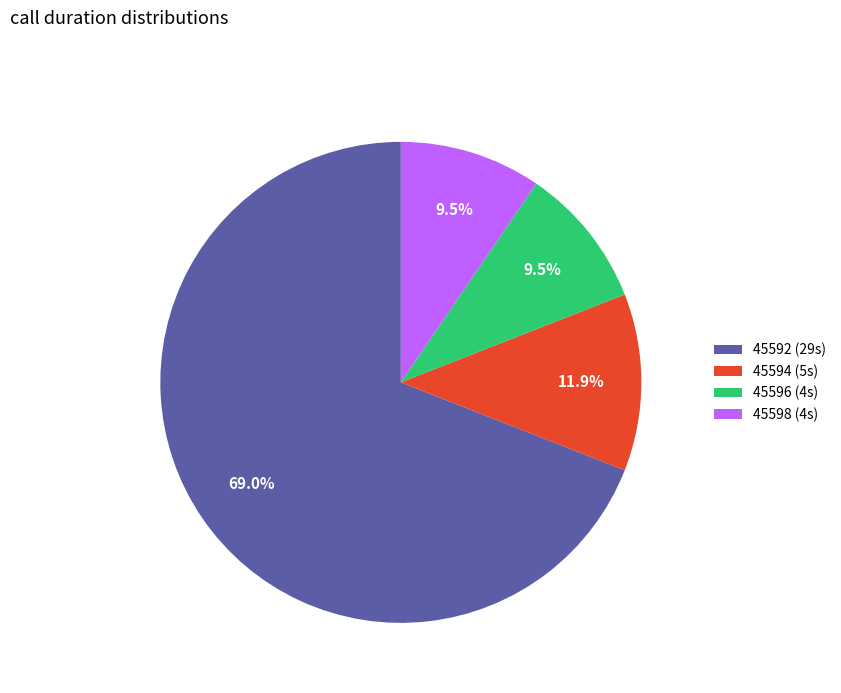

Approximately how many times larger is the value at 45592 (29s) compared to 45596 (4s)?

7.3